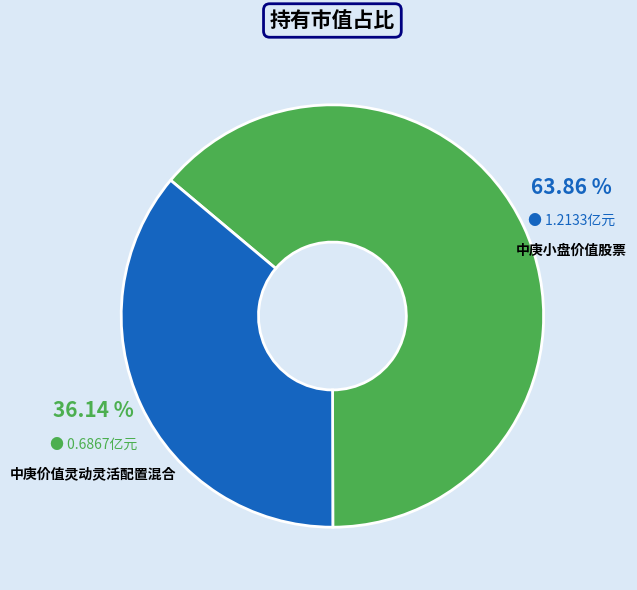

Count the number of slices in the pie.

2